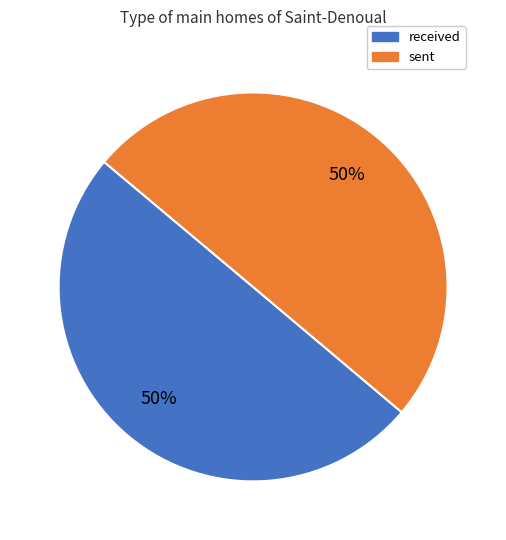

What is the ratio of the value at received to the value at sent?

1.0